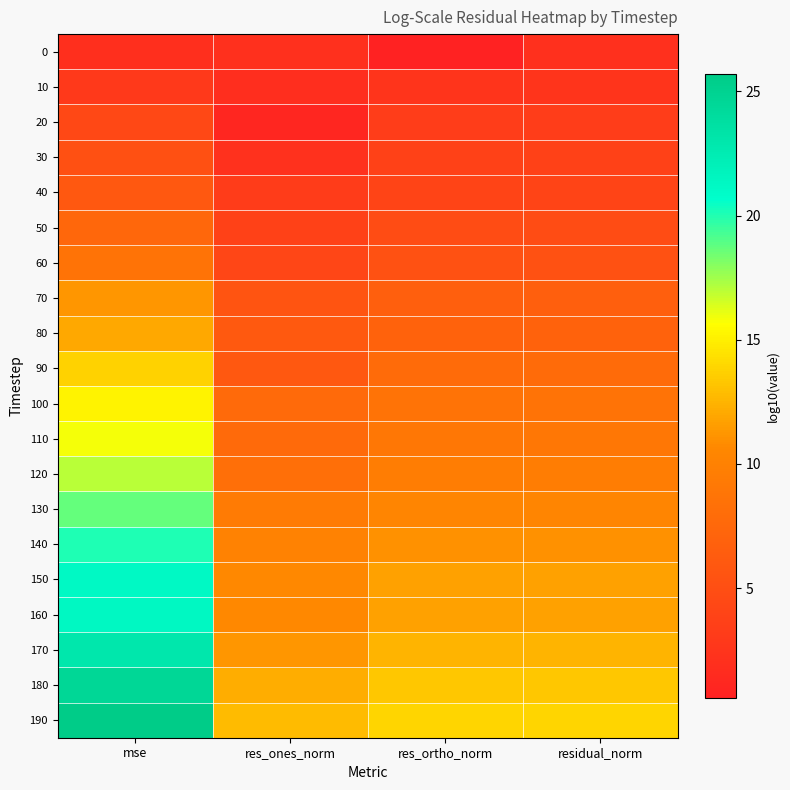

What is the total value across all series at res_ones_norm?

136.3